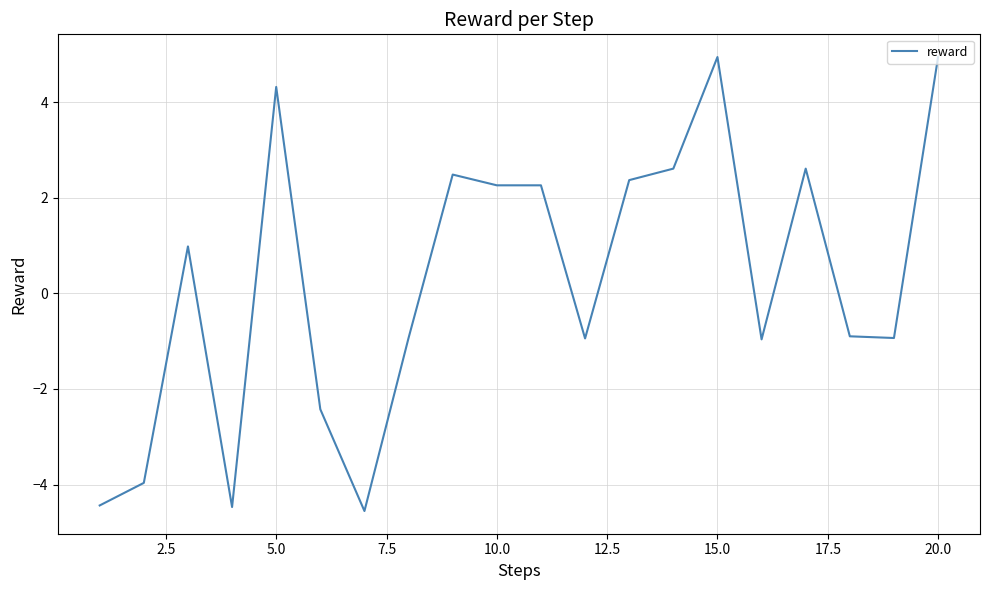

What is the difference between the maximum and minimum values?

9.5